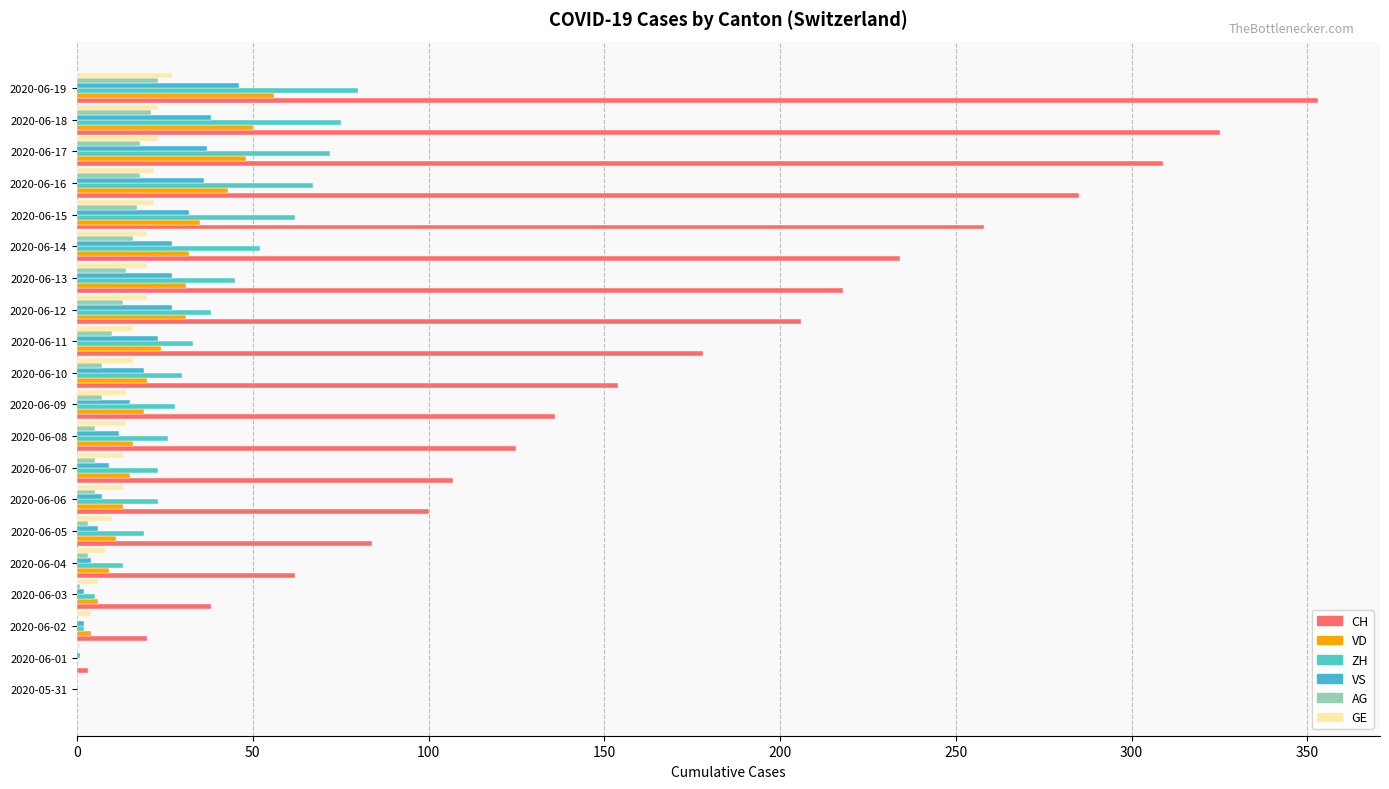

What is the difference between the second highest and minimum values in the AG series?

21